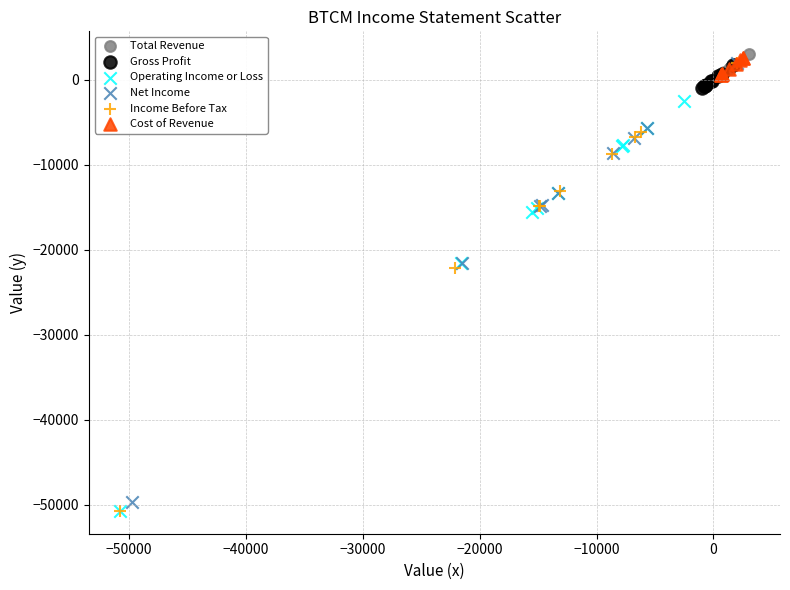

Which series has the widest spread of Y values?

Income Before Tax